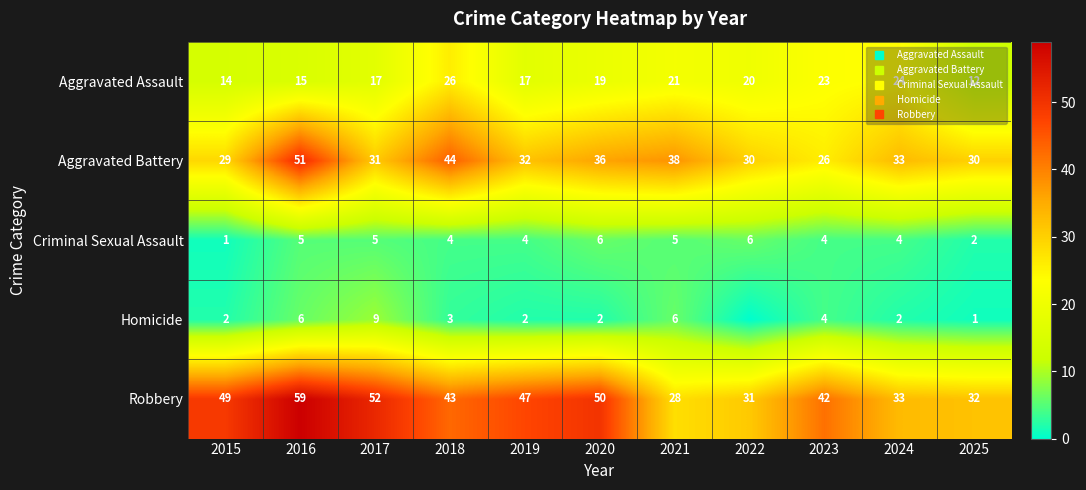

Read the Aggravated Assault value at 2022.

20